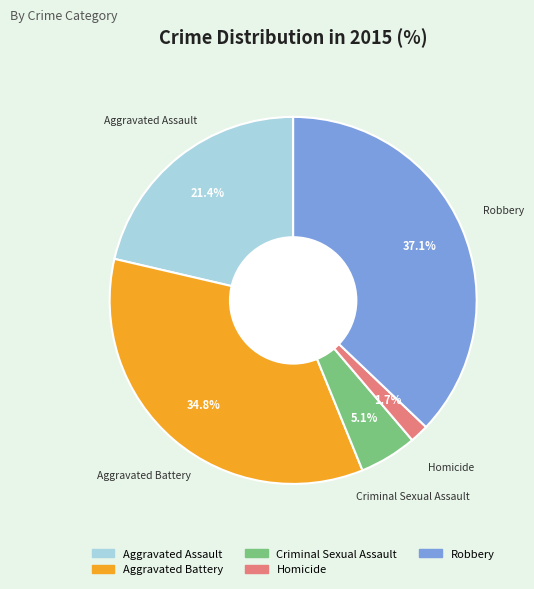

To the nearest percent, what portion does Robbery represent?

37%